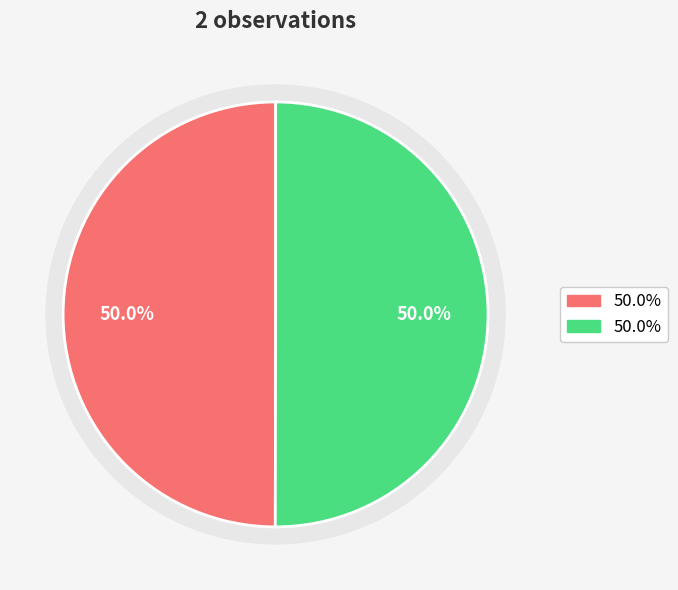

What percentage do 101531582 and 88733356 together represent?

100.0%